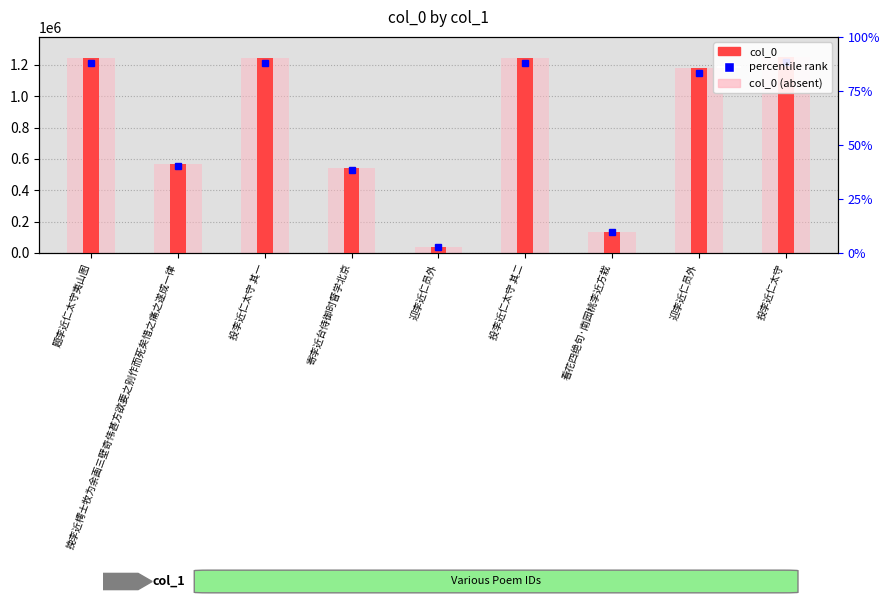

Count the number of data series in this chart.

1